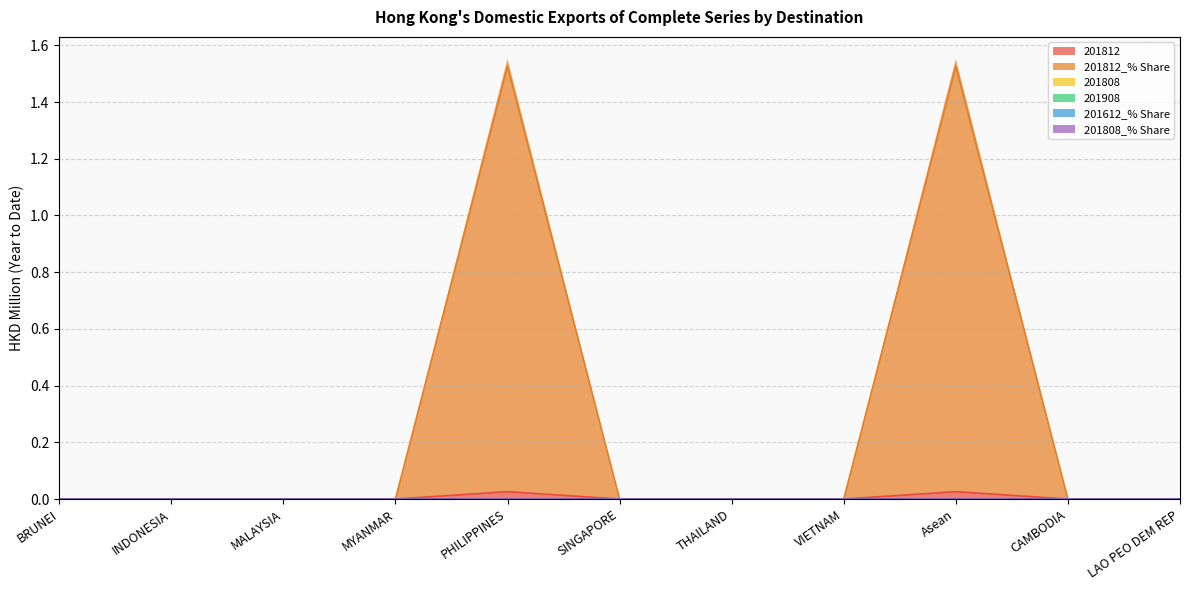

At which category is the sum across all series the highest?

PHILIPPINES